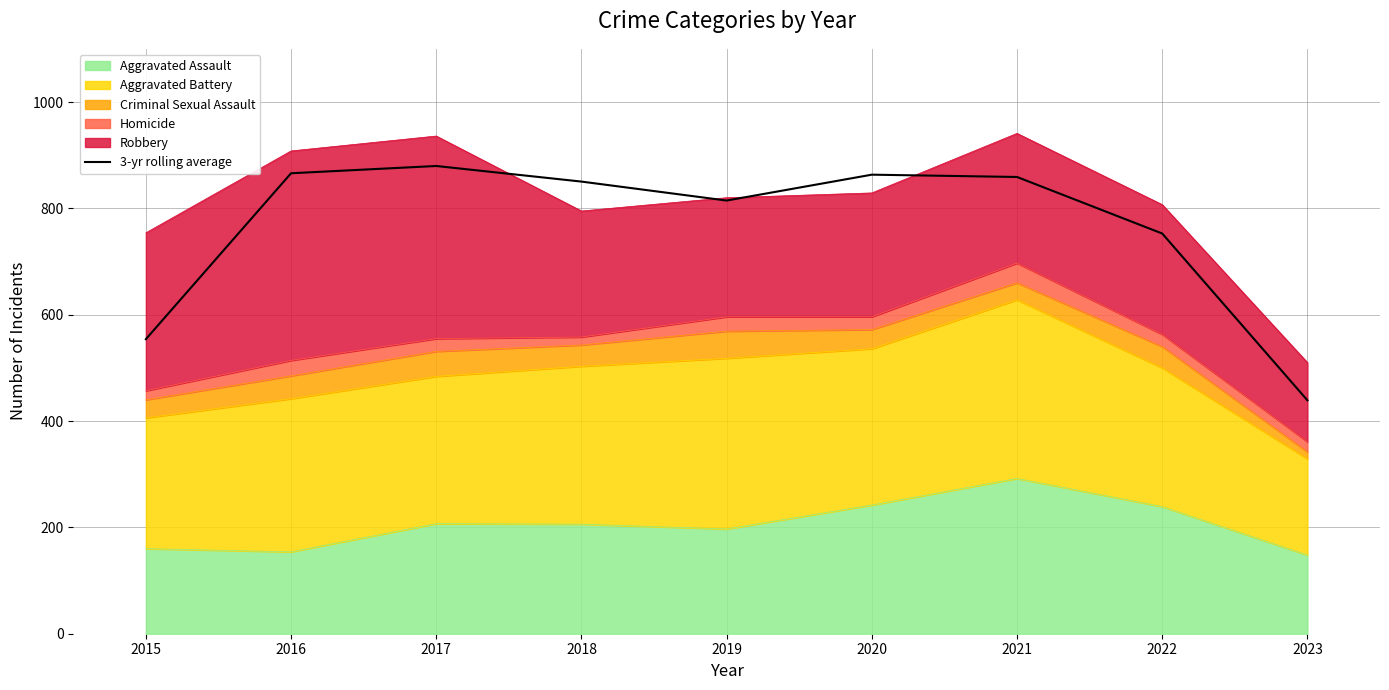

Is it true that the value at 2017 is 879.7?

True